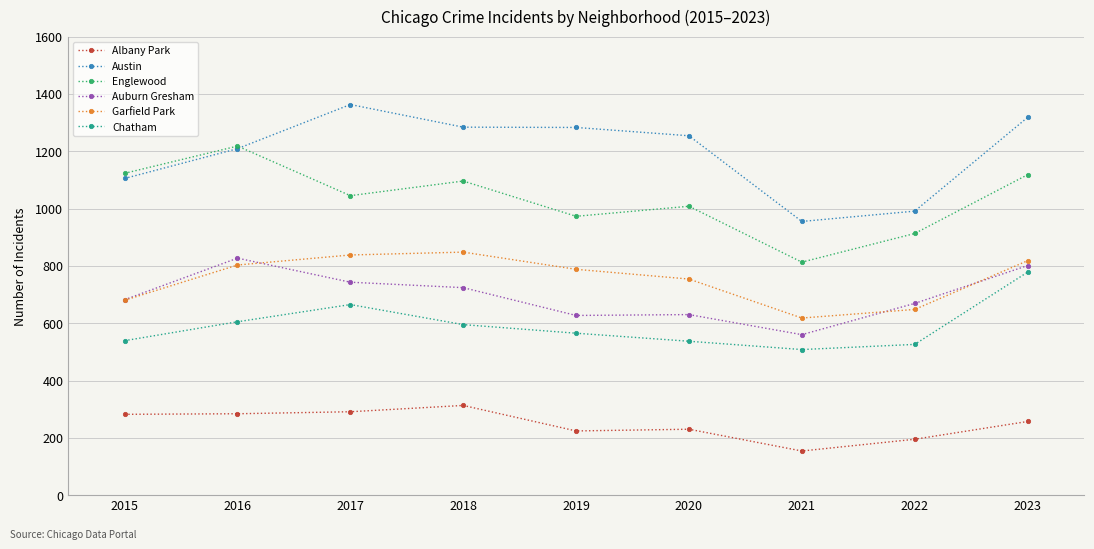

True or false: Auburn Gresham has a value of 724 at 2018.

True